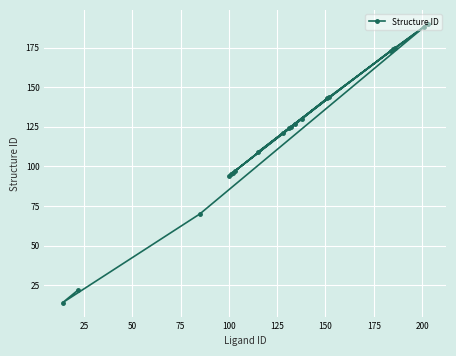

Between 11 and 10, which is larger?

10